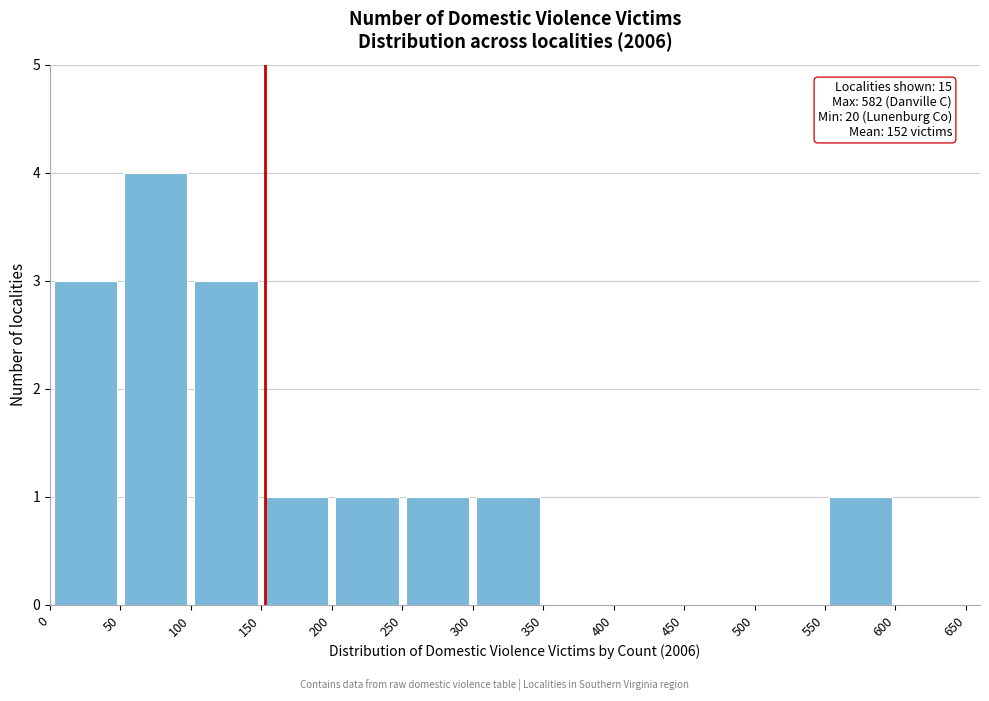

Over which range of the x-axis is the bar tallest?

50 to 100